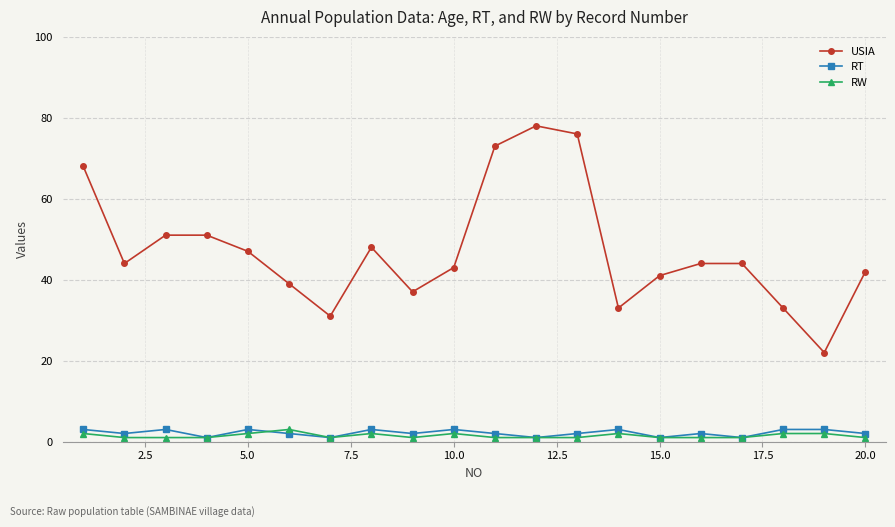

Which series has the widest spread of values?

USIA